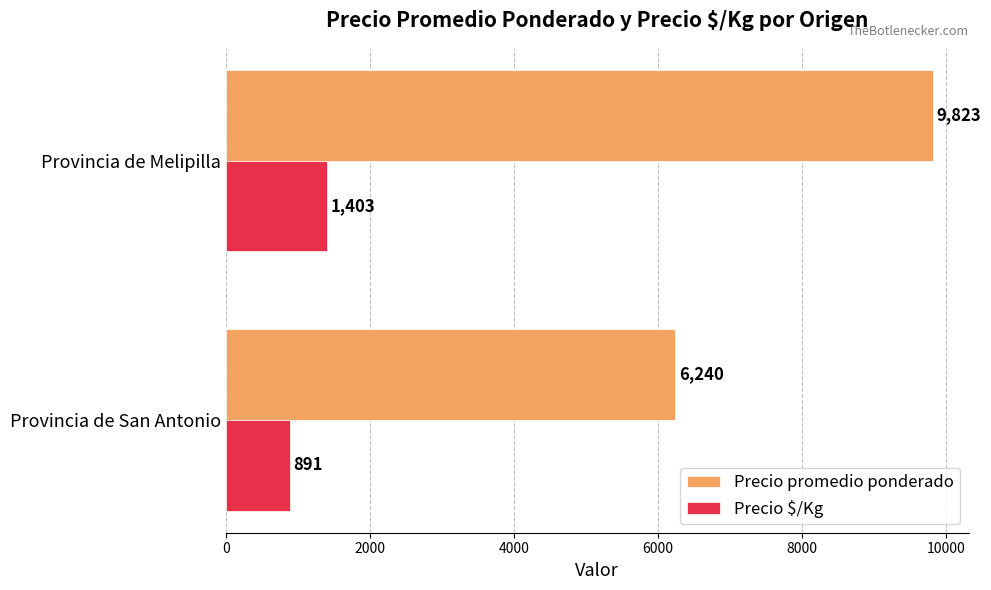

Where is Precio promedio ponderado nearest to the value 8031?

Provincia de San Antonio